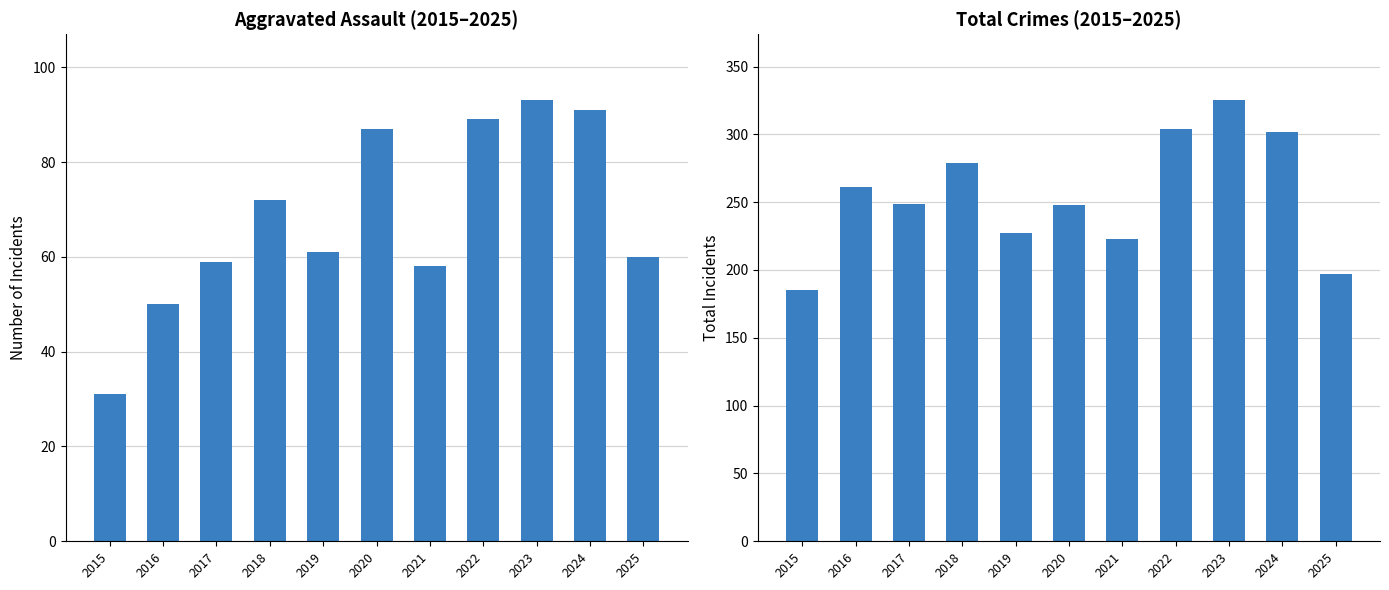

Which series has the largest range (max minus min)?

Total